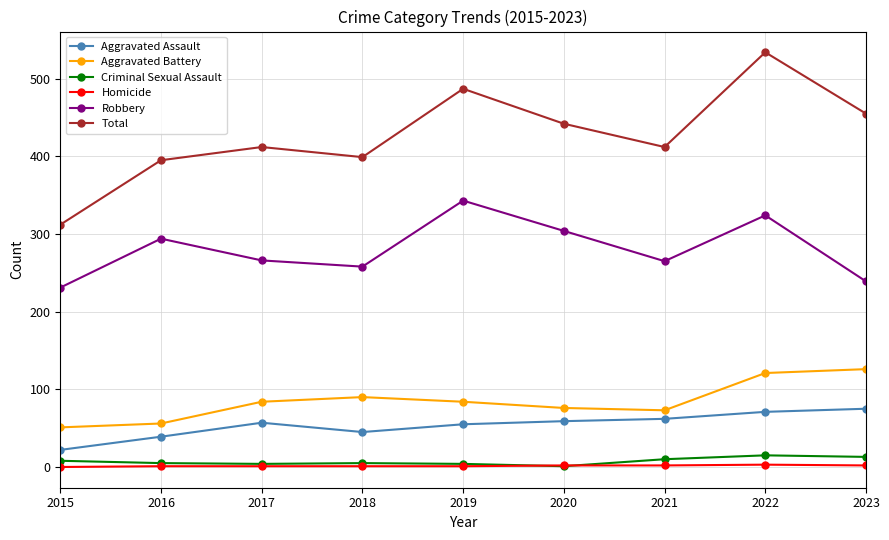

What is the value of the Aggravated Assault point at the 2nd from the left?

39